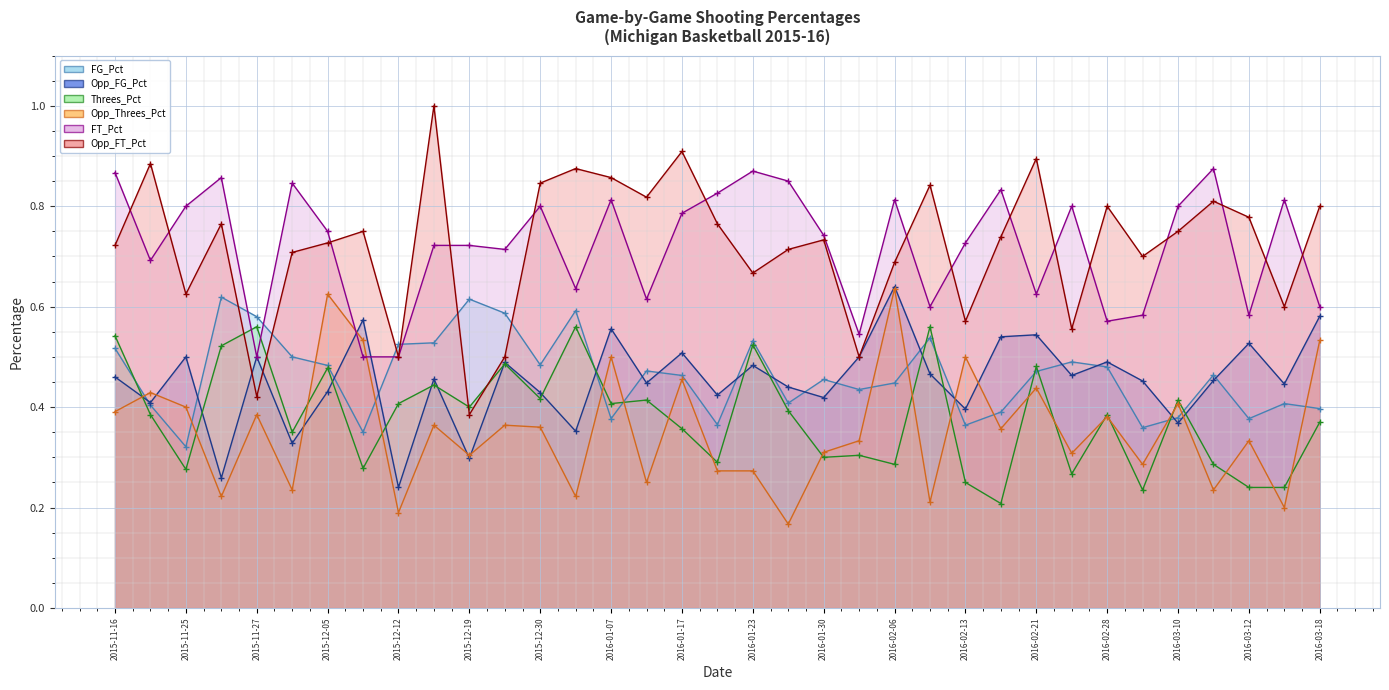

Rank the series at 2016-02-13 from highest to lowest value.

FT_Pct, Opp_FT_Pct, Opp_Threes_Pct, Opp_FG_Pct, FG_Pct, Threes_Pct